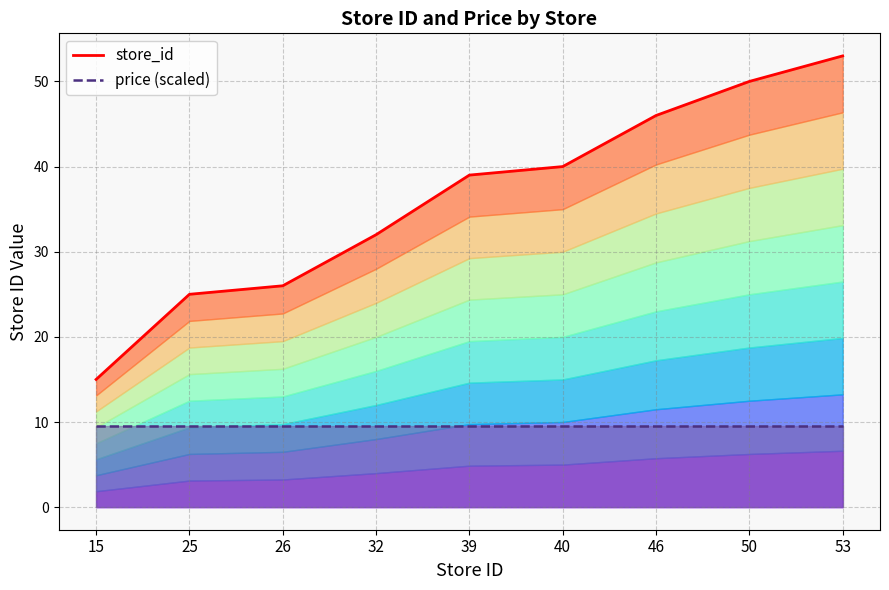

Reading right to left, extract all data points from this chart.

store_id line: 53.0	50.0	46.0	40.0	39.0	32.0	26.0	25.0	15.0
price line: 9.5	9.5	9.5	9.5	9.5	9.5	9.5	9.5	9.5